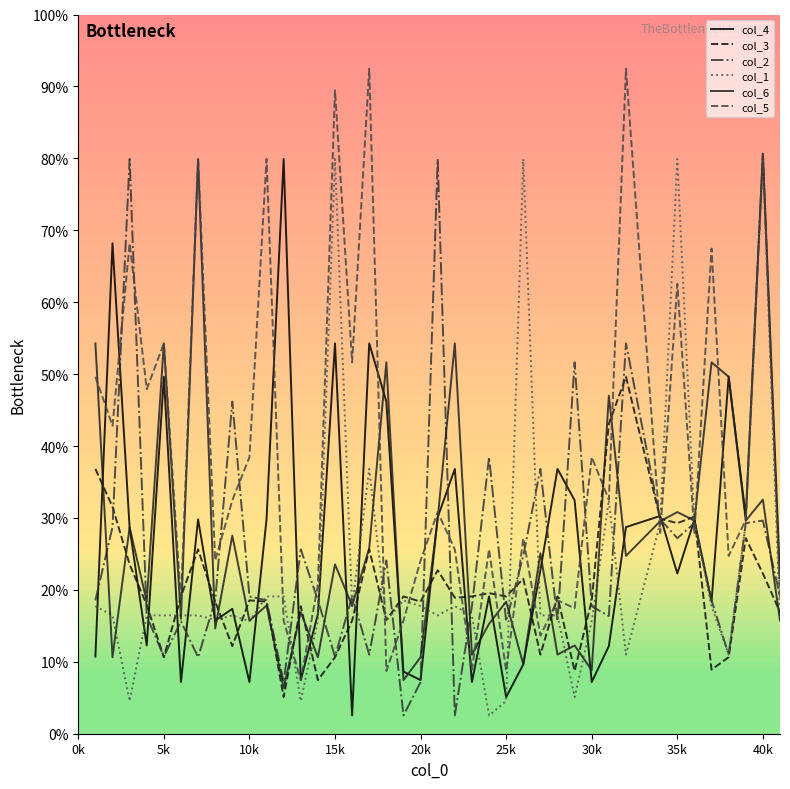

Where do col_2 and col_5 first cross each other?

5k and 10k